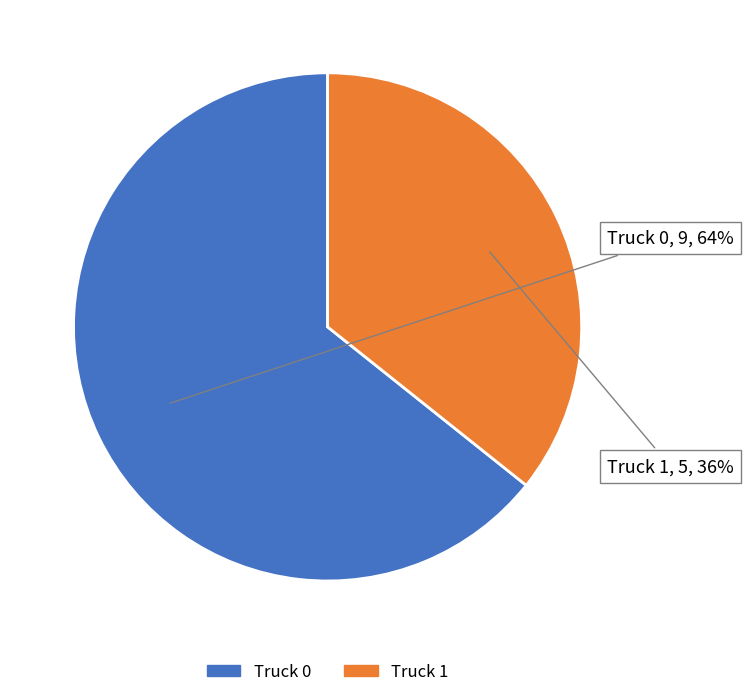

The Truck 1 slice represents 36% of the pie. True or false?

True